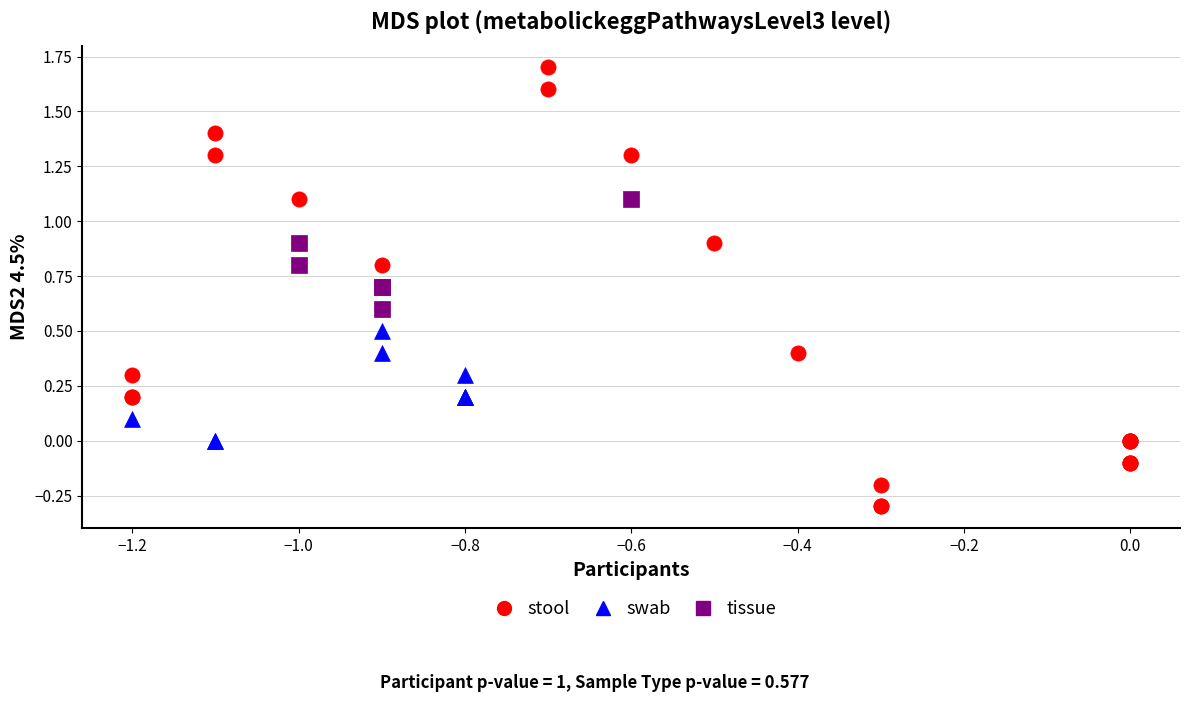

Which series contains the lowest Y value?

stool